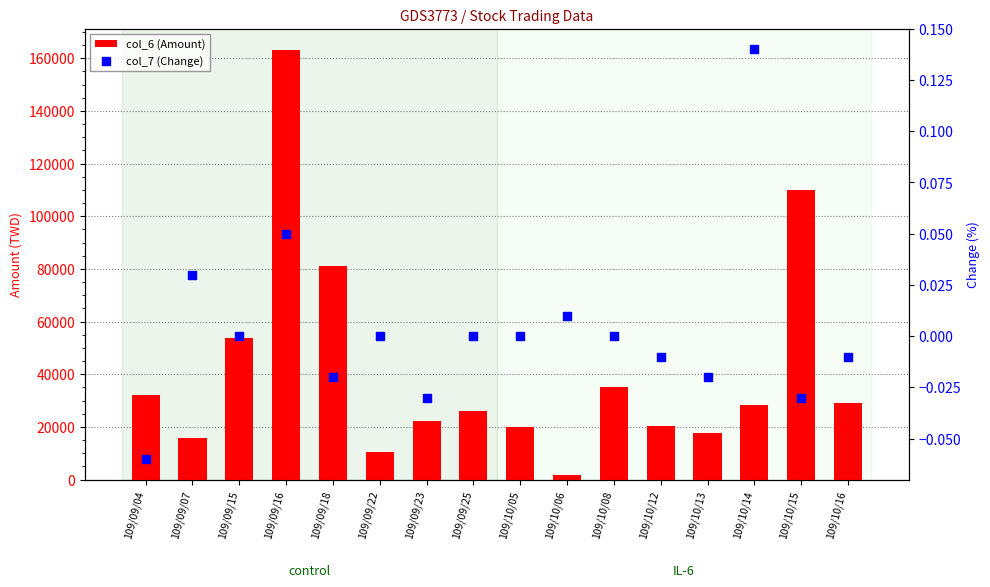

Which series contains the highest Y value?

col_6 (Amount)